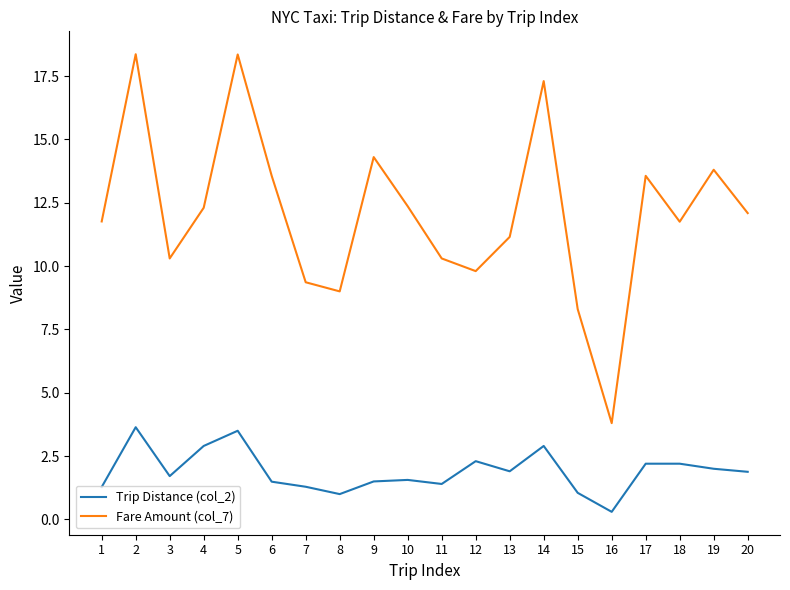

Read the Fare Amount (col_7) value at 11.

10.3